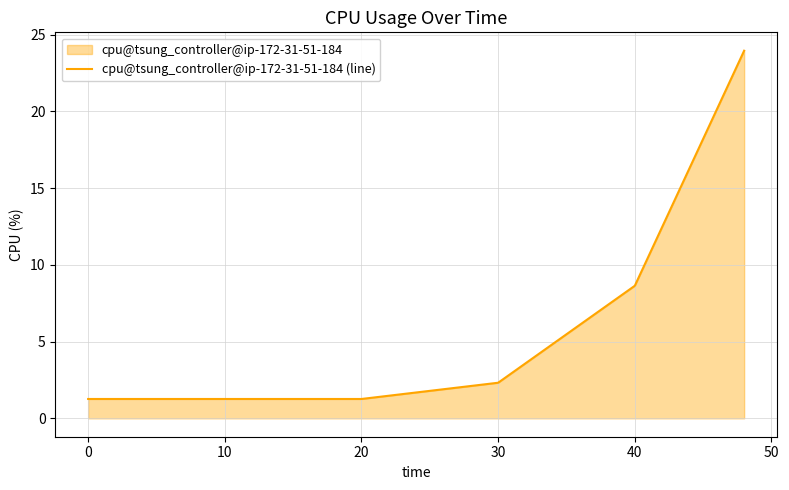

Approximately how many times larger is the value at 0 compared to 10?

1.0